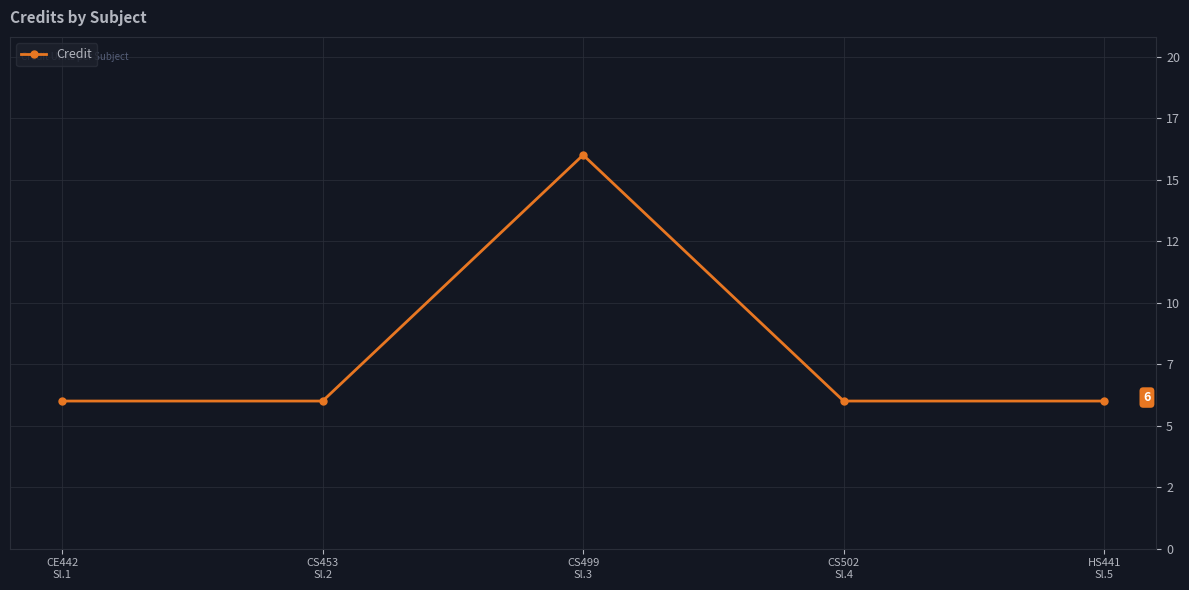

What is the sum of the values at CS453
Sl.2 and CS499
Sl.3?

22